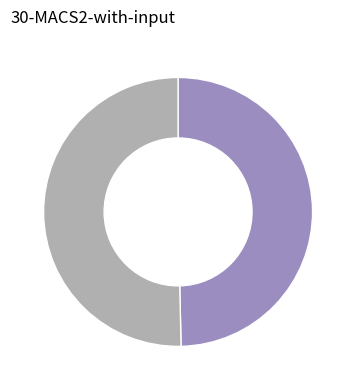

Is there any slice that represents more than half of the pie?

Yes